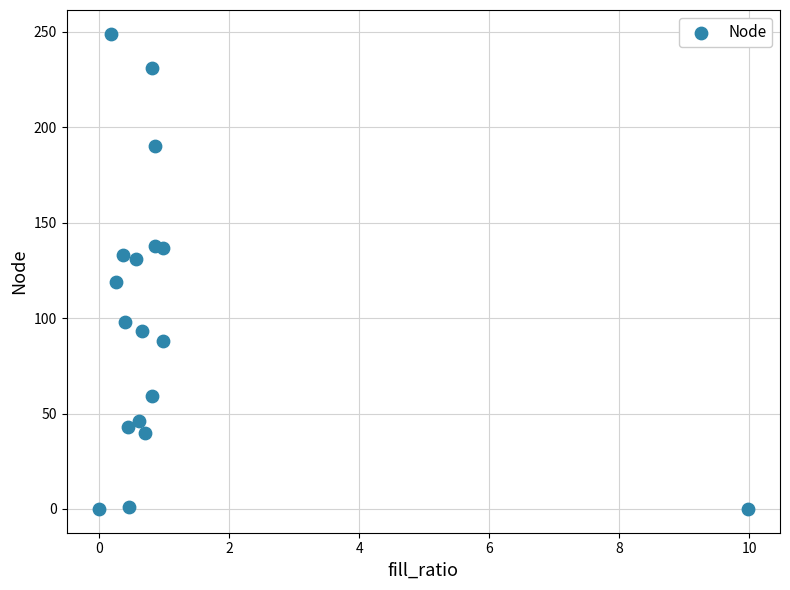

What is the range of Y values (max minus min)?

249